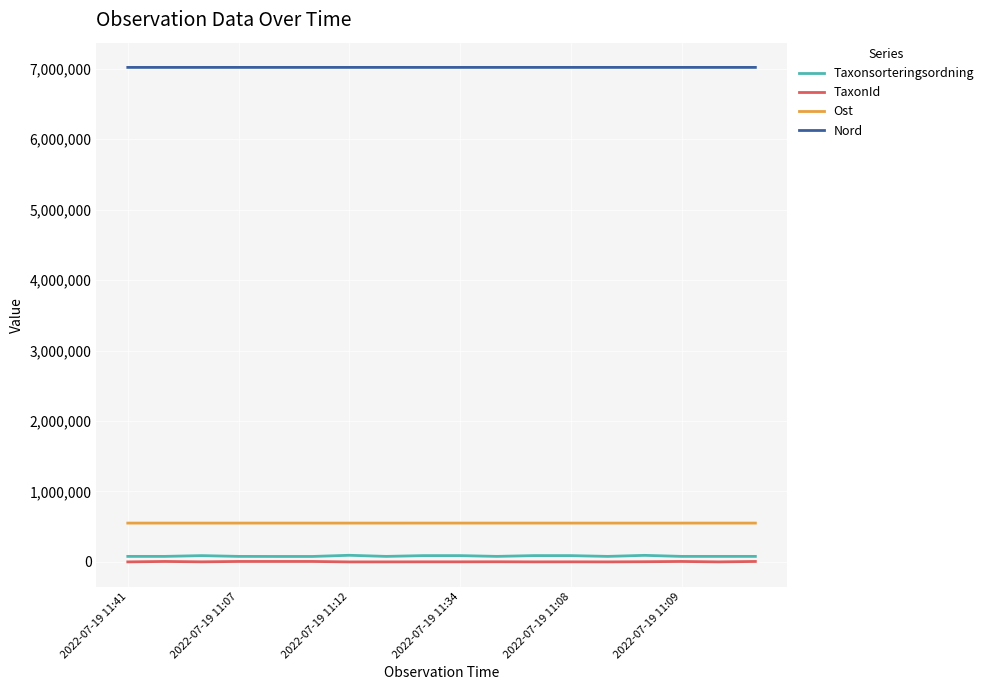

What are all the series names shown in the legend?

Taxonsorteringsordning, TaxonId, Ost, Nord